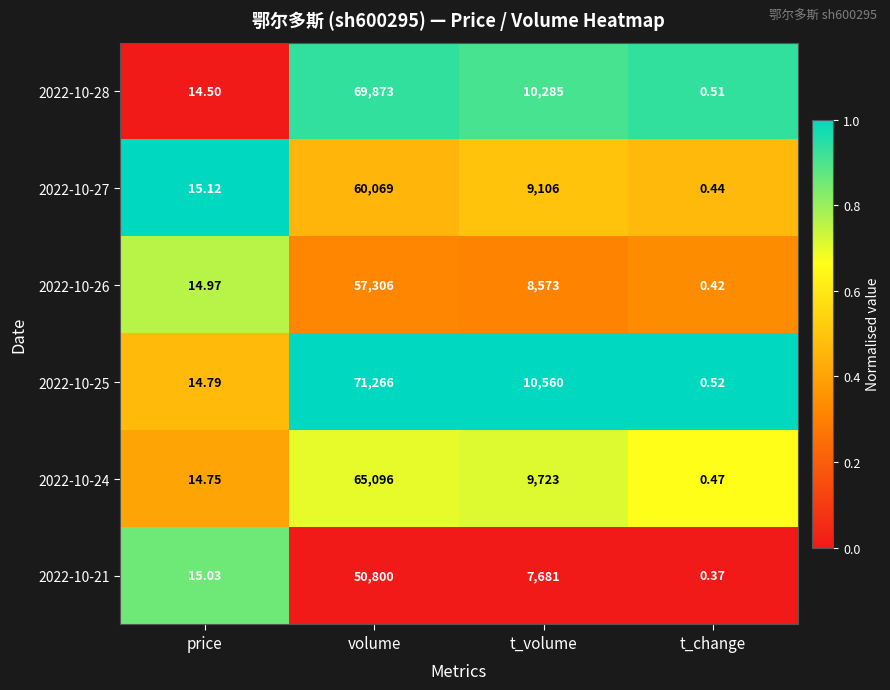

At which label does 2022-10-26 first exceed 8573?

volume